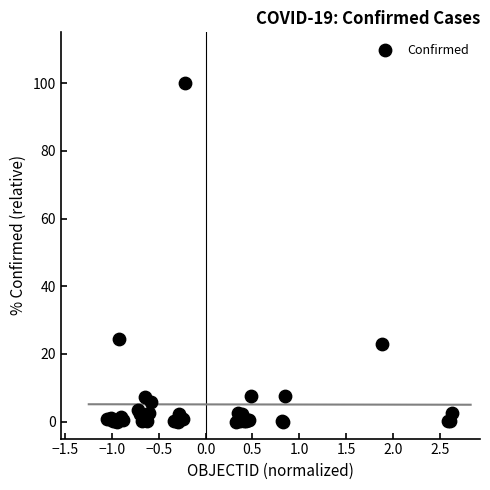

What Y value in the scatter plot is closest to 50?

24.4